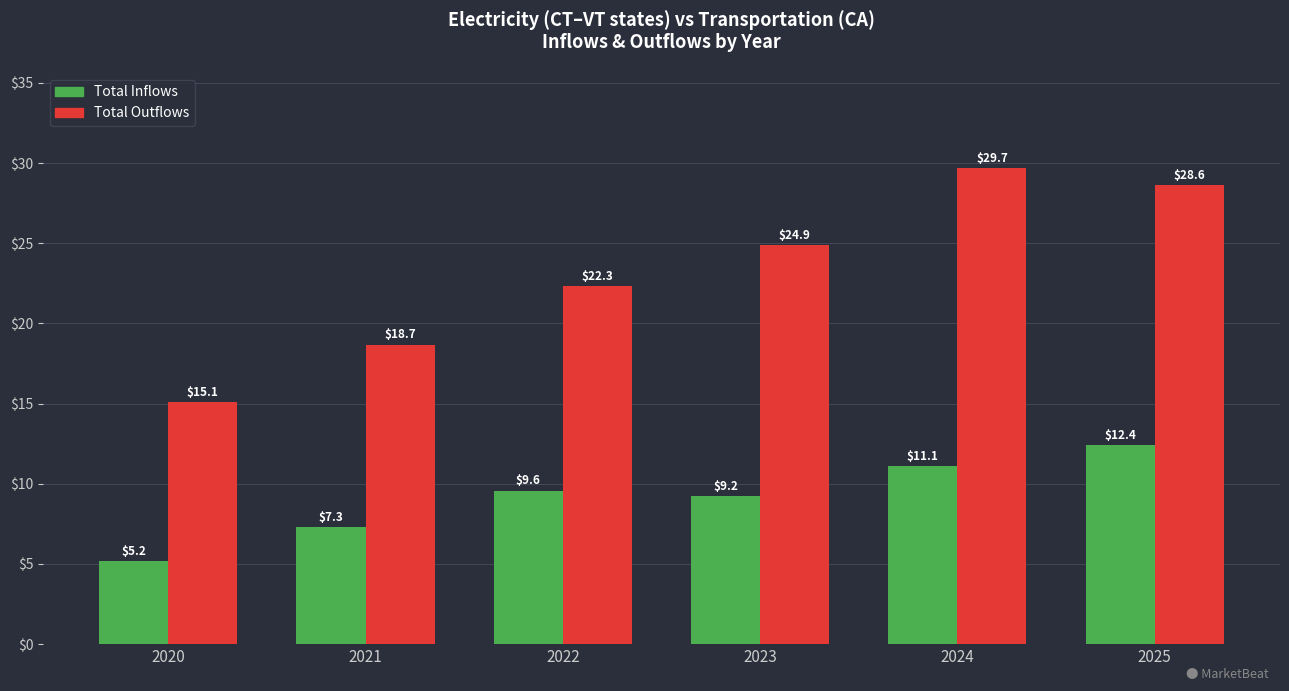

How many groups of bars are there?

6